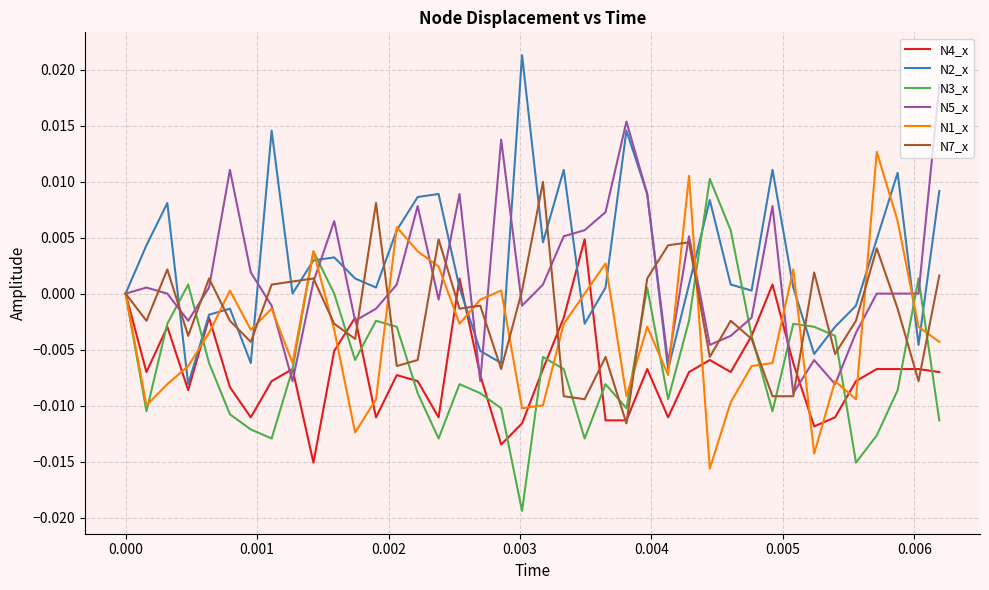

Which category has the highest value in the N7_x series?

20